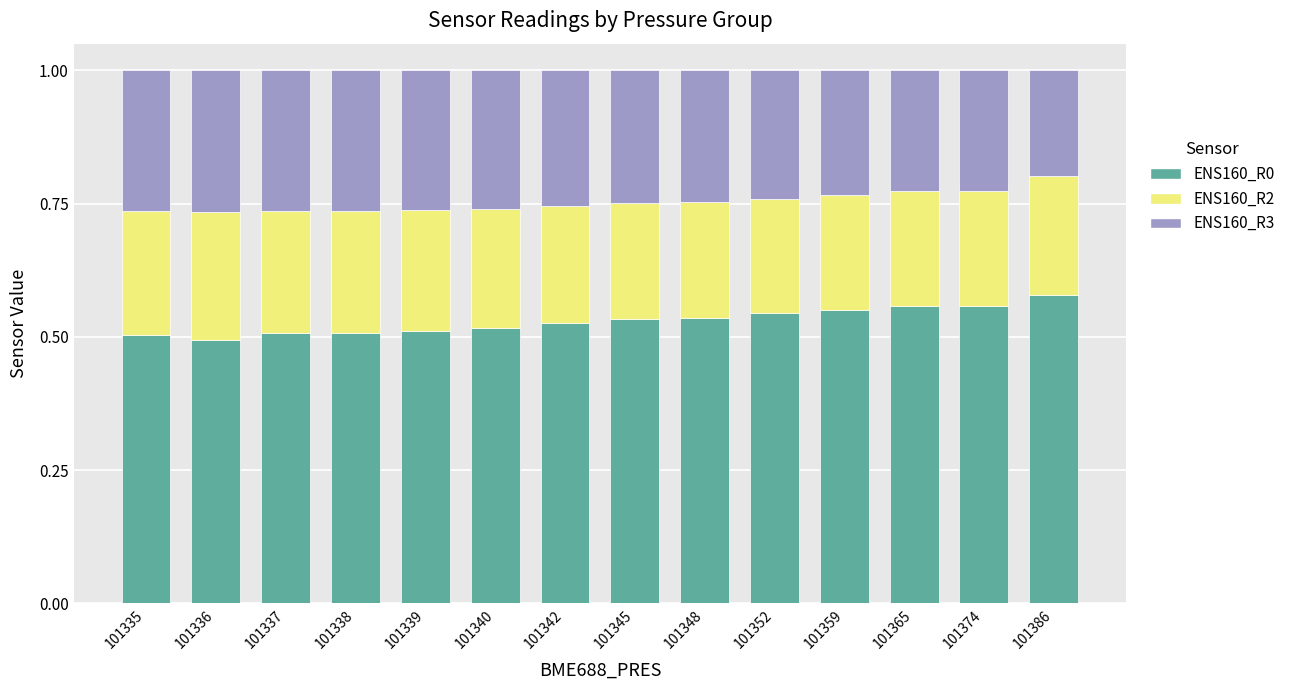

The ENS160_R0 series shows 0.5 at 101337. True or false?

True